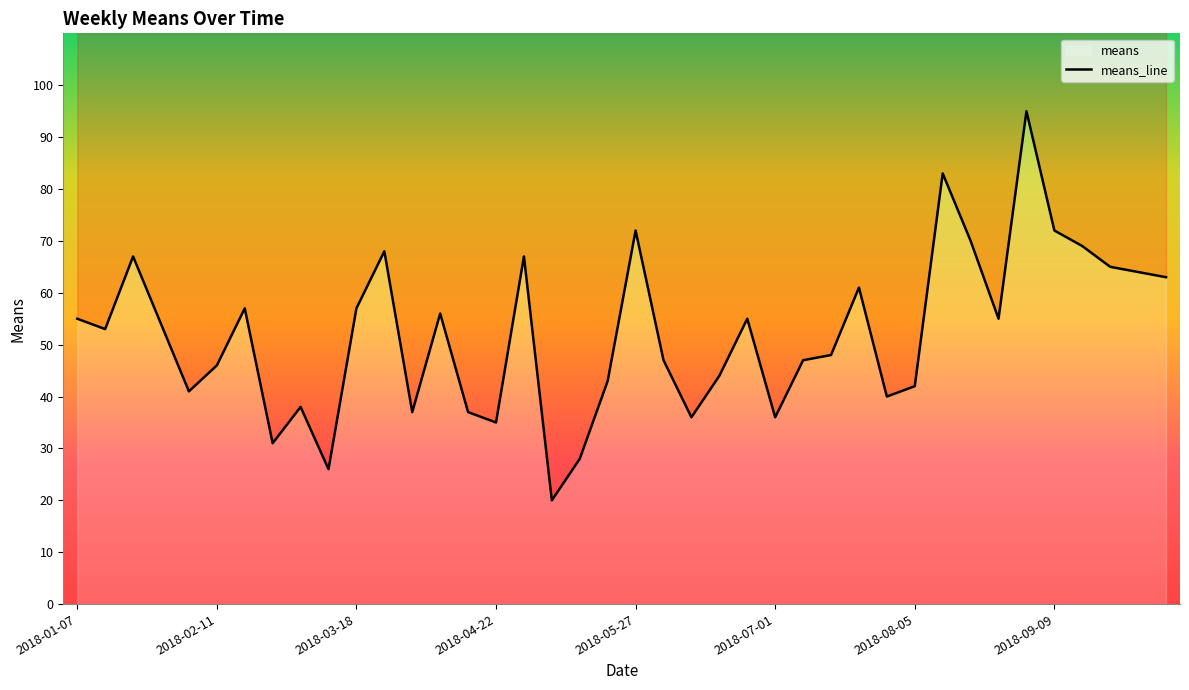

What is the smallest value displayed?

20